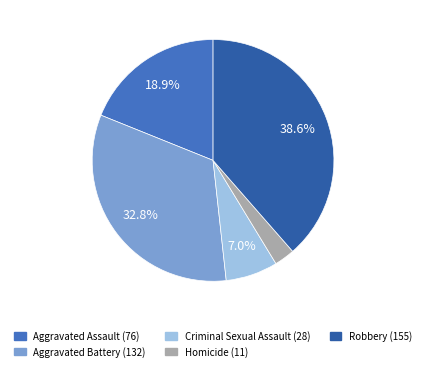

True or false: Homicide accounts for 11% of the total.

False